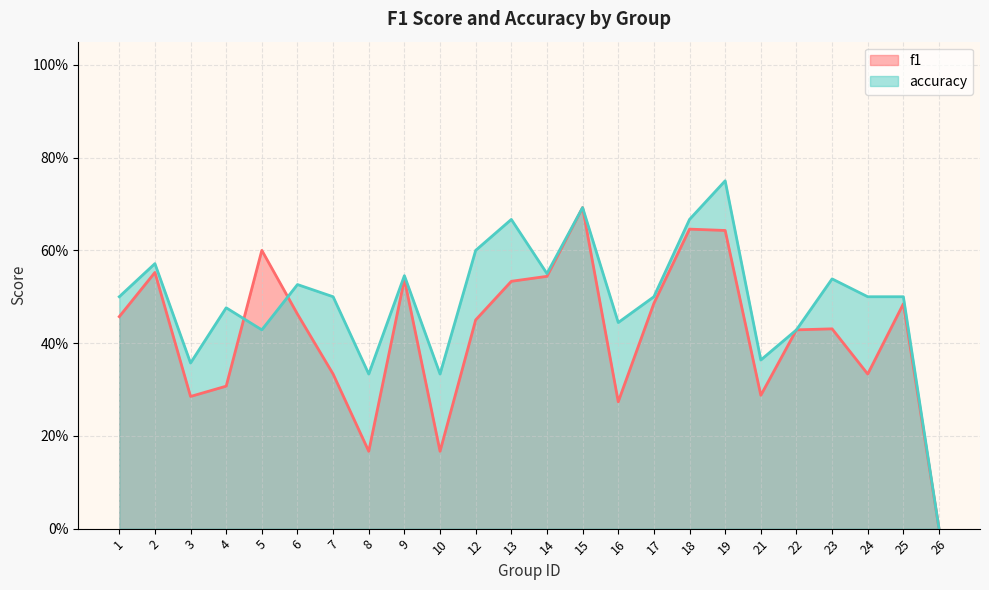

Which series has the largest range (max minus min)?

accuracy